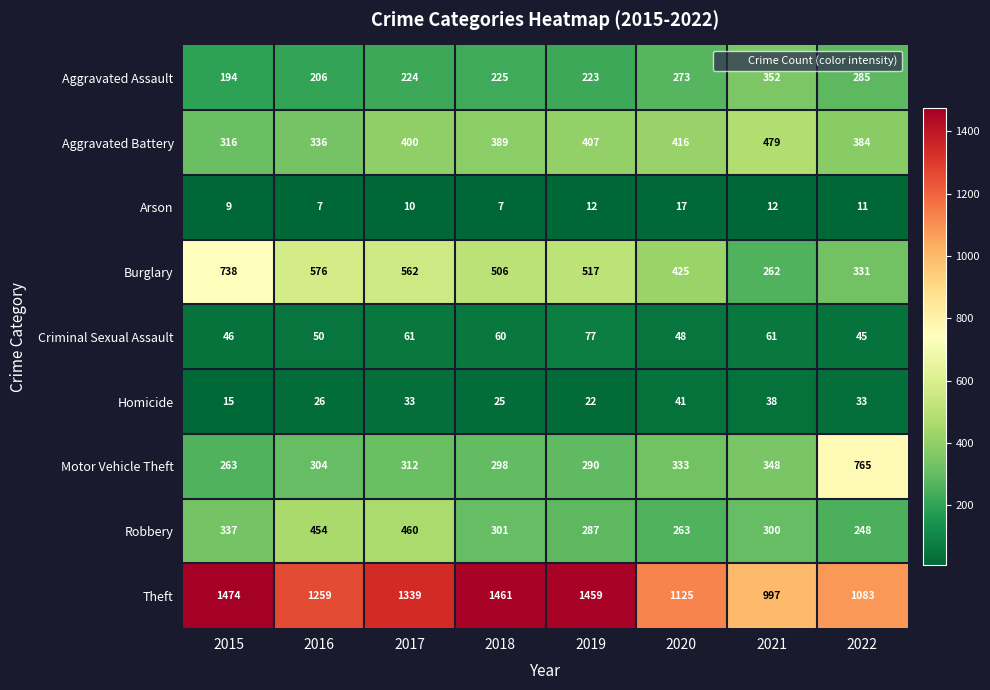

What is the spread (max minus min) of values at 2021?

985